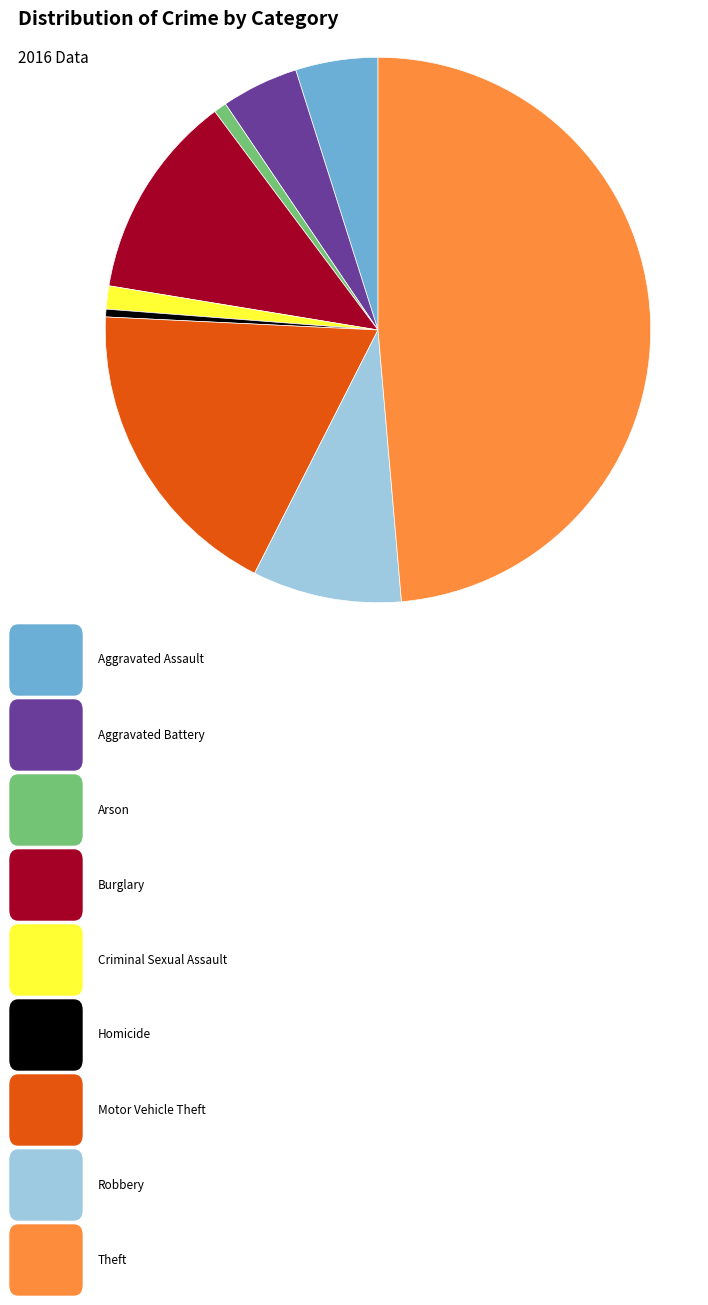

Is there a majority slice in this chart?

No